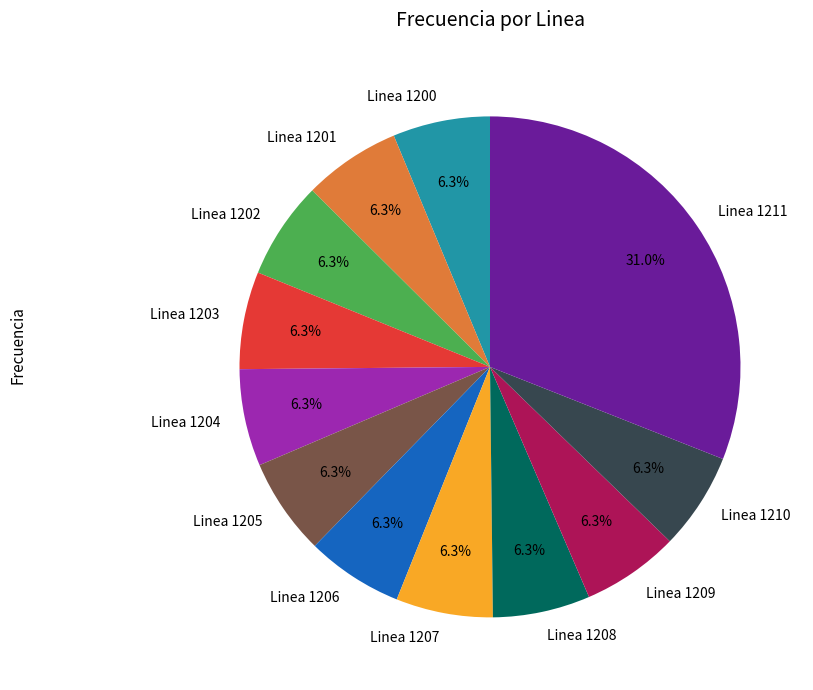

Does any single category account for the majority?

No